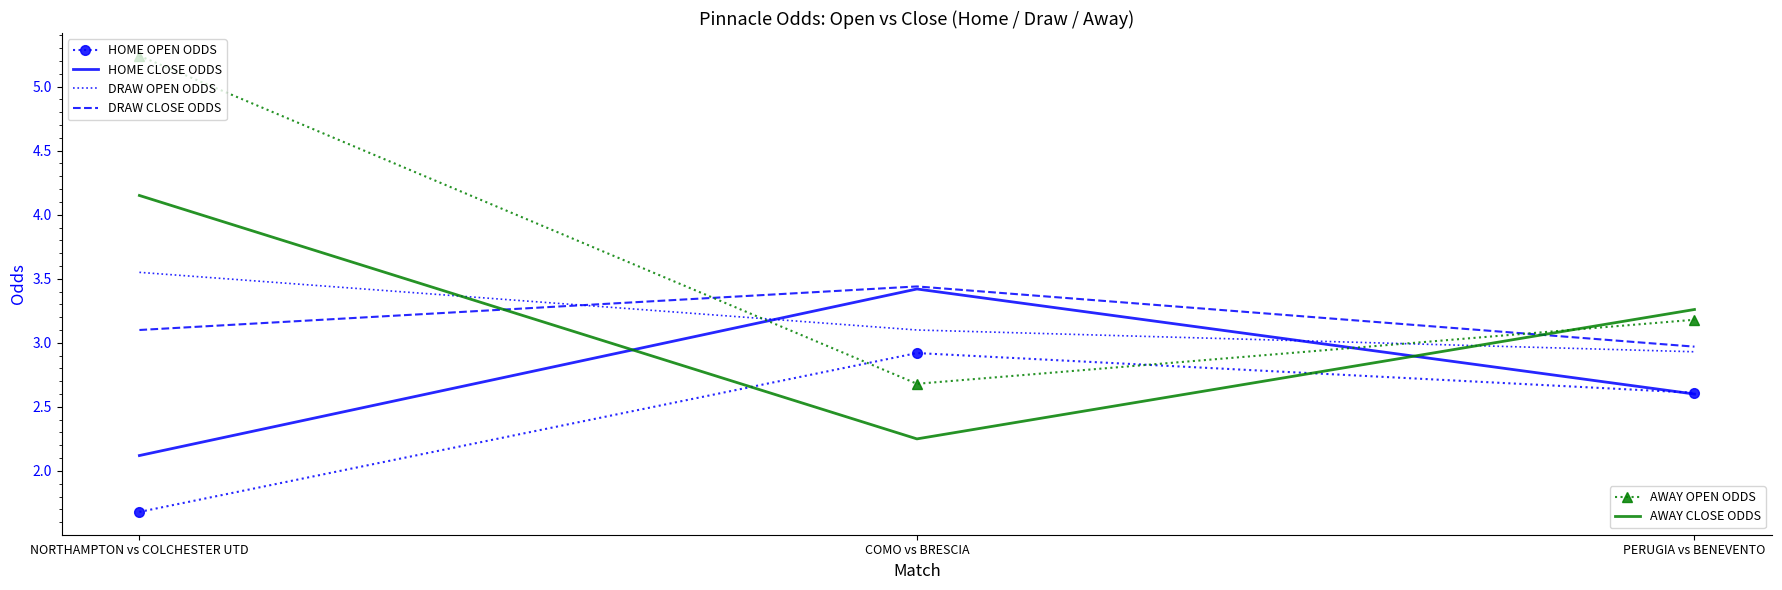

What is the spread (max minus min) of values at COMO vs BRESCIA?

1.2